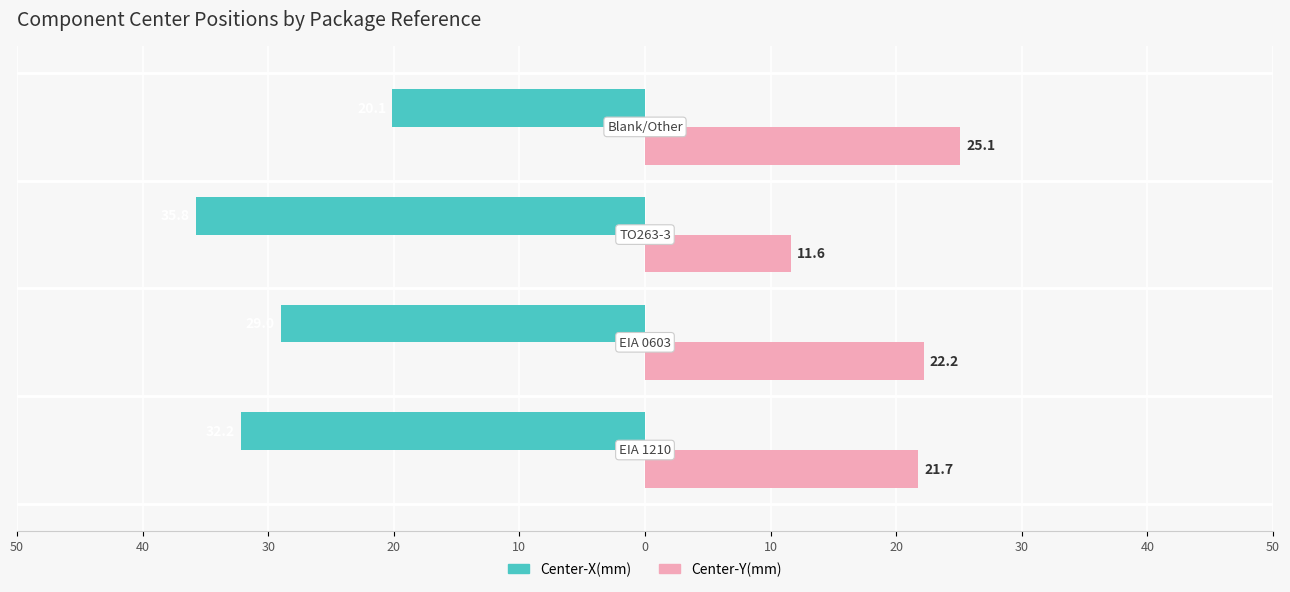

What are all the series names shown in the legend?

Center-X(mm), Center-Y(mm)